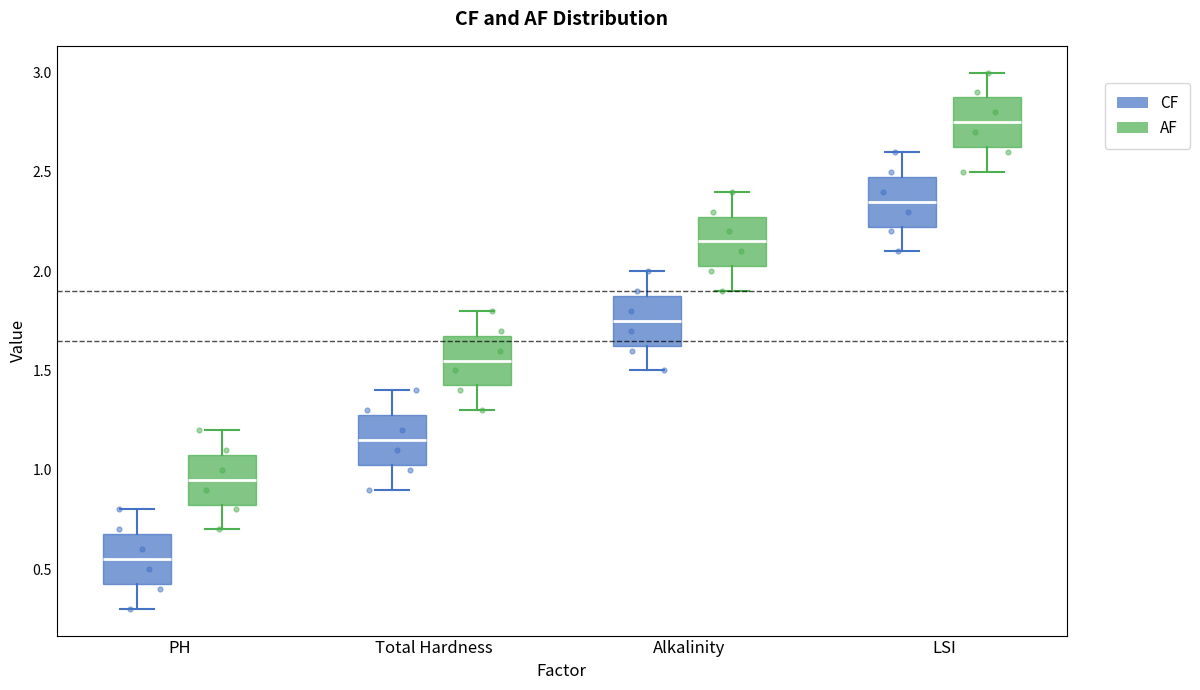

Where does the upper whisker of the box for LSI (CF) end on the y-axis? The values are not printed on the chart, so give them approximately, as read against the axis.

2.60